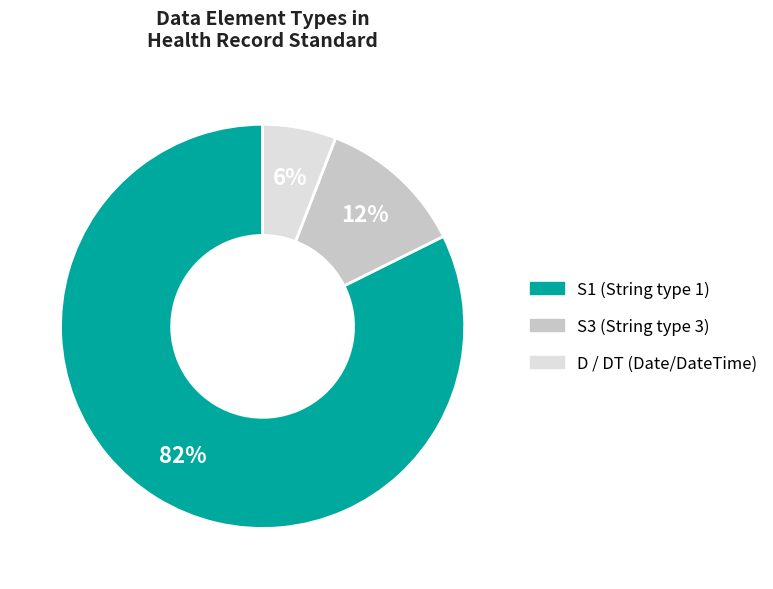

To the nearest percent, what is the average slice percentage?

33%